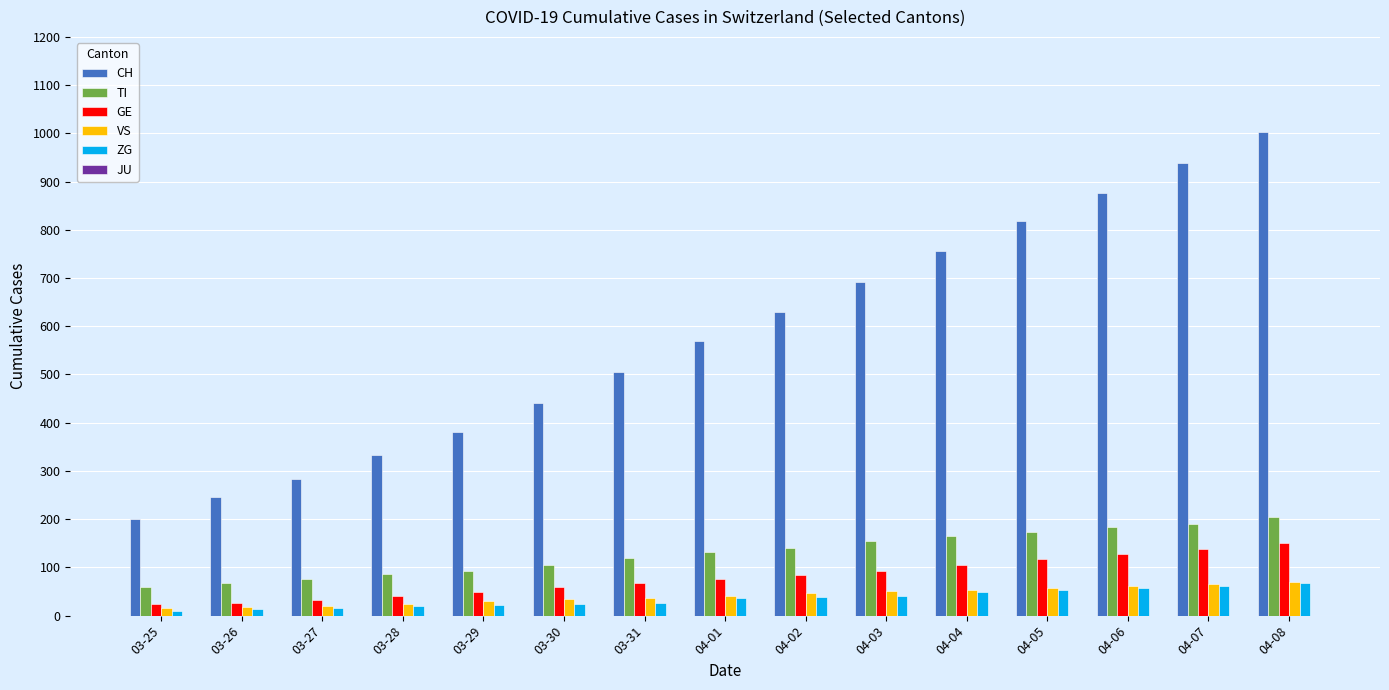

Are the bars horizontal?

No